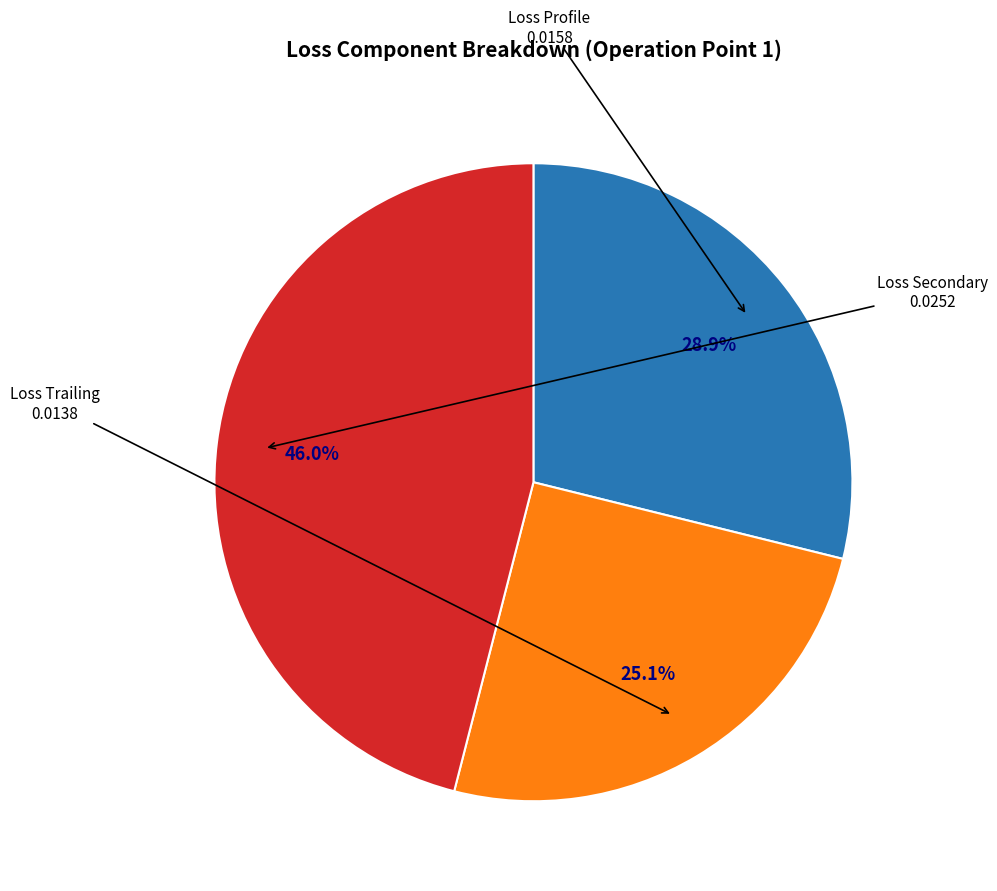

Is there a majority slice in this chart?

No